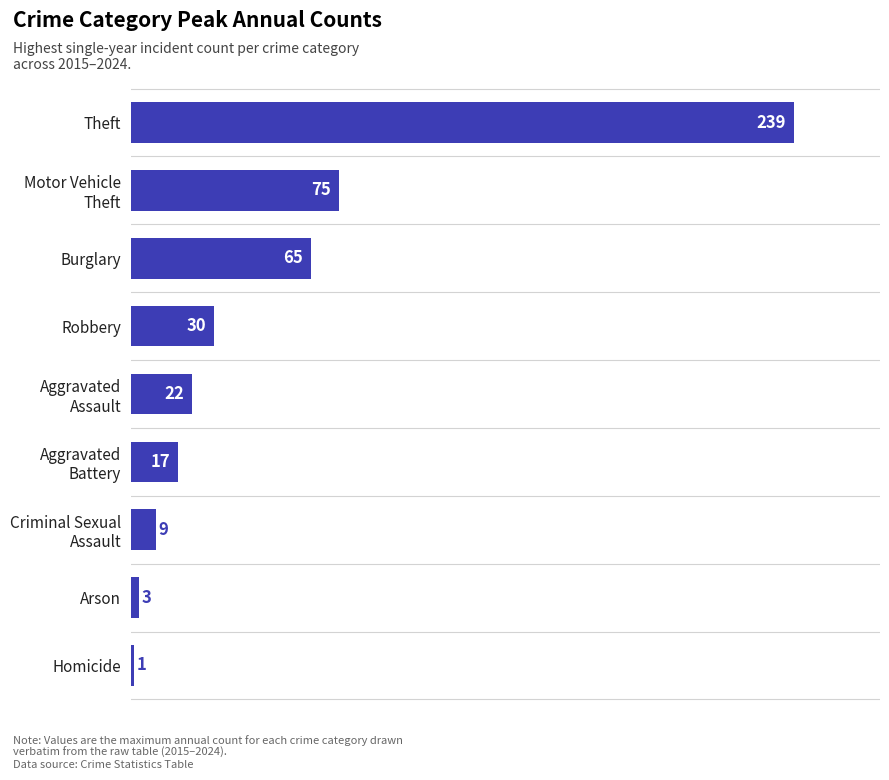

What is the difference between the maximum and minimum values?

238